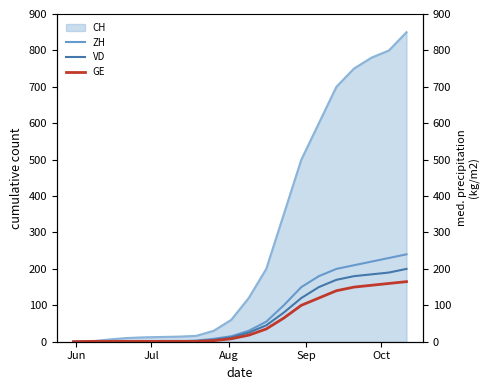

At which label does ZH reach its minimum?

Jun